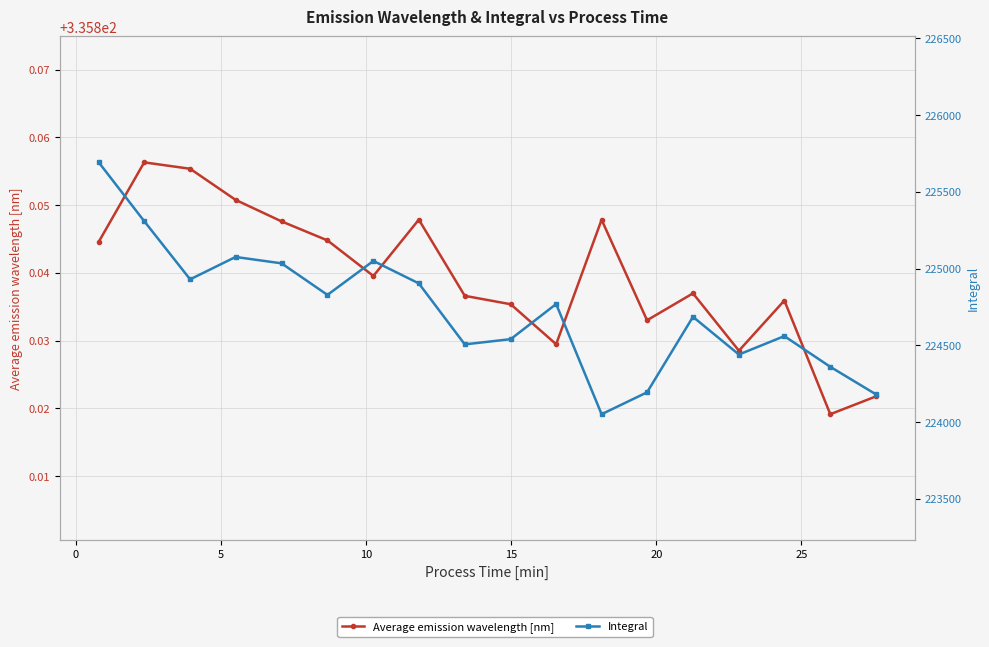

At 15, list the series in order from largest to smallest.

Integral, Average emission wavelength [nm]